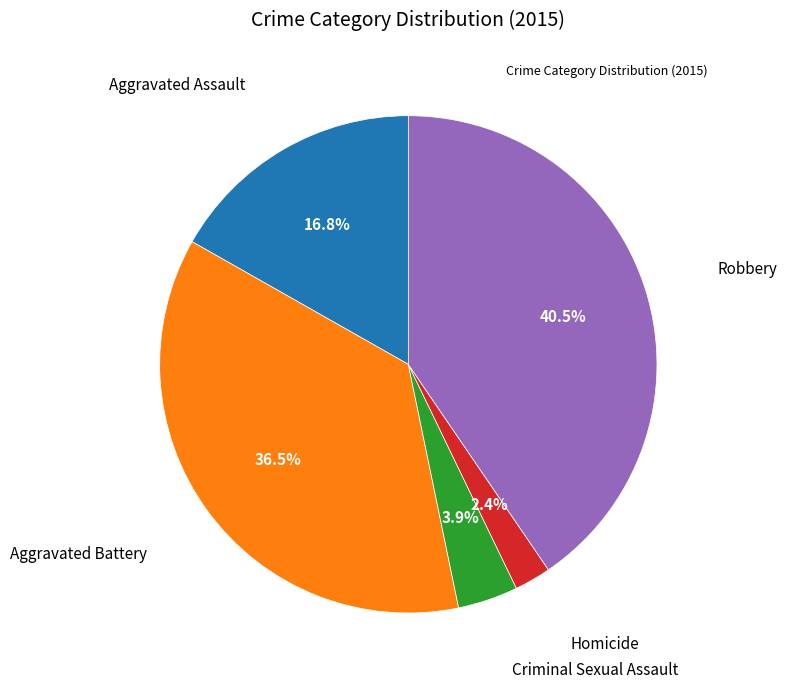

How many slices are in this pie chart?

5